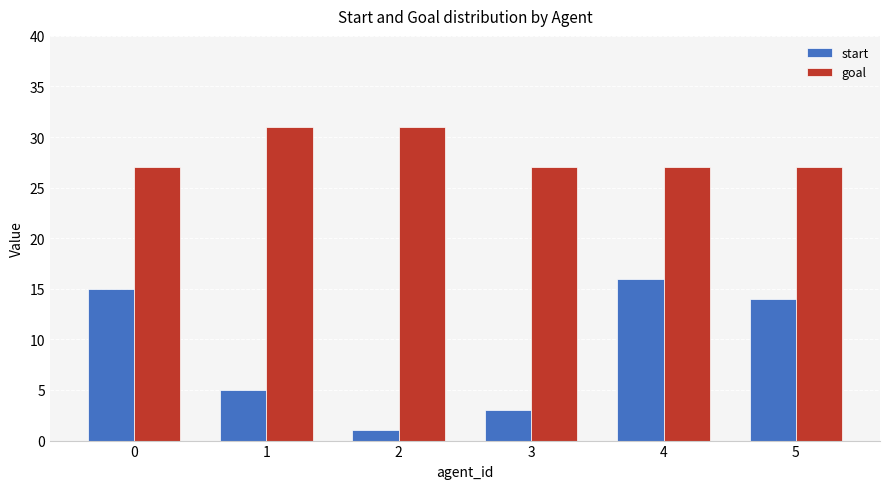

What is the spread (max minus min) of values at 2?

30